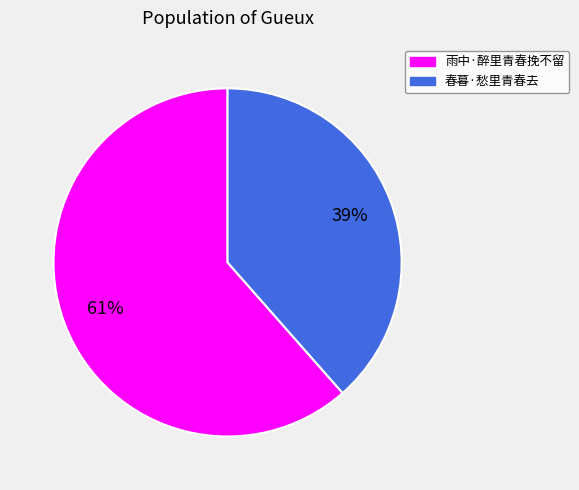

What is the ratio of the value at 春暮·愁里青春去 to the value at 雨中·醉里青春挽不留?

0.6